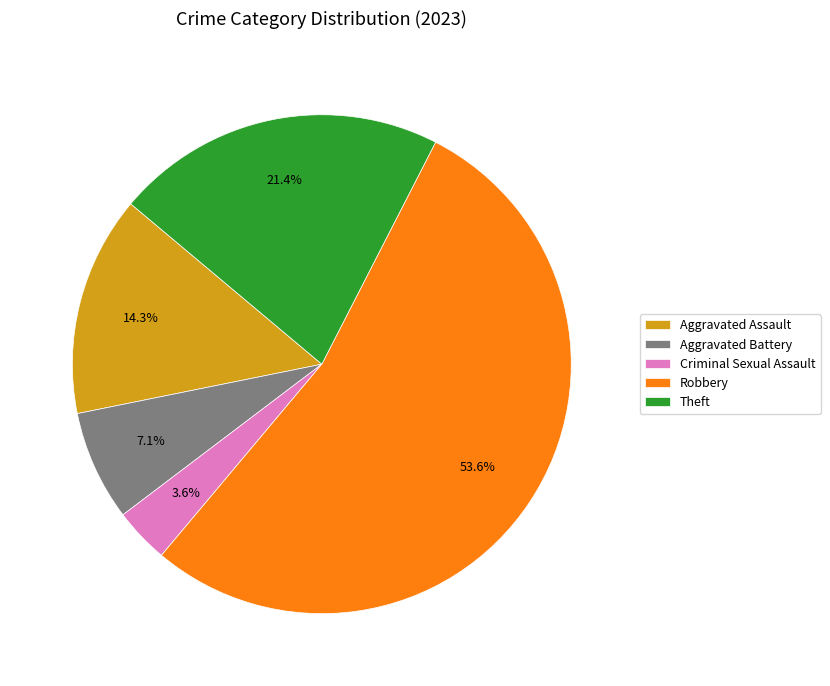

Is it true that Aggravated Battery is 18% of the pie?

False